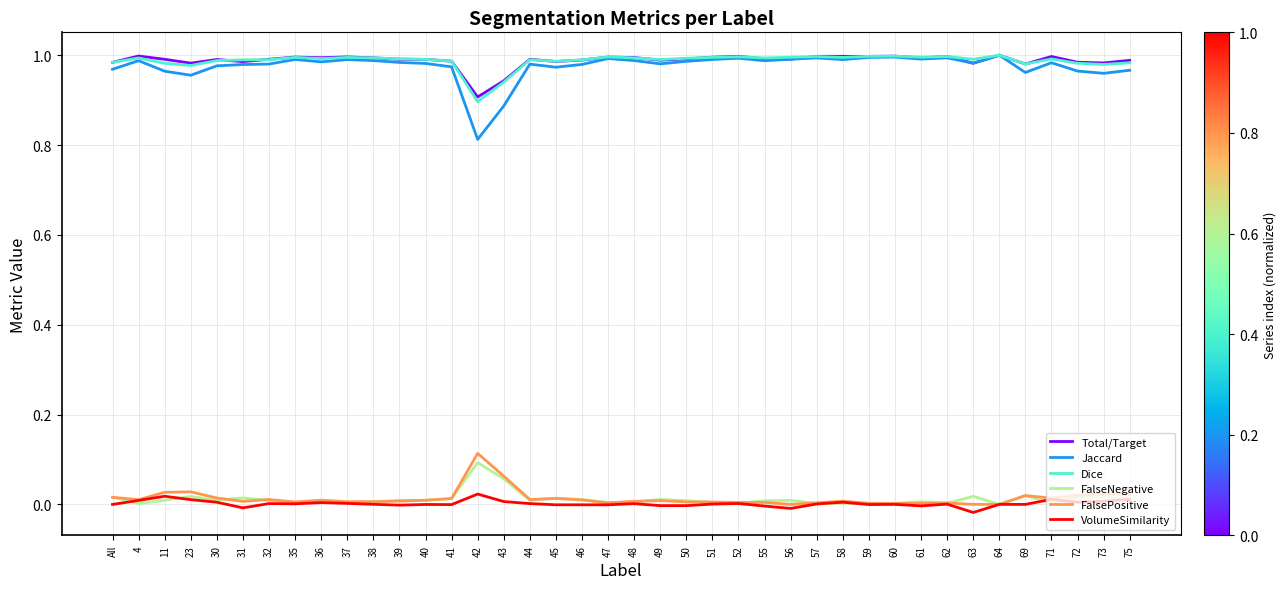

Is this an area chart (filled region under the line)?

No